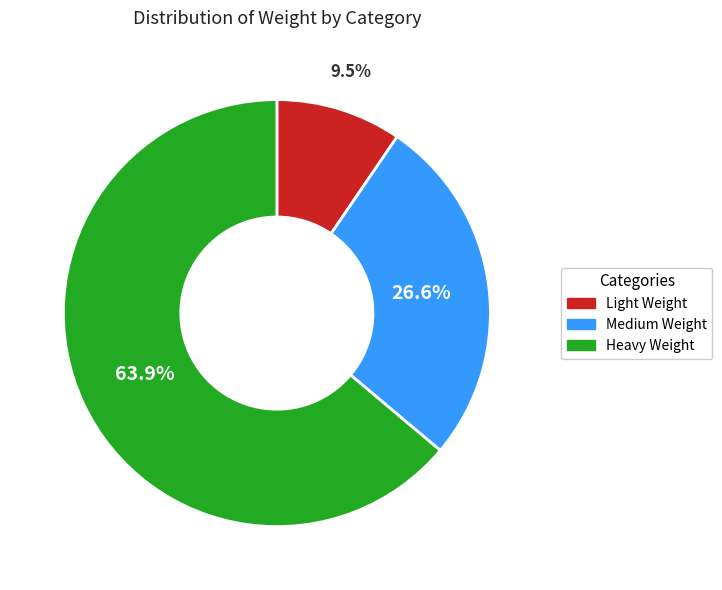

Rank the categories by value from lowest to highest.

Light Weight, Medium Weight, Heavy Weight